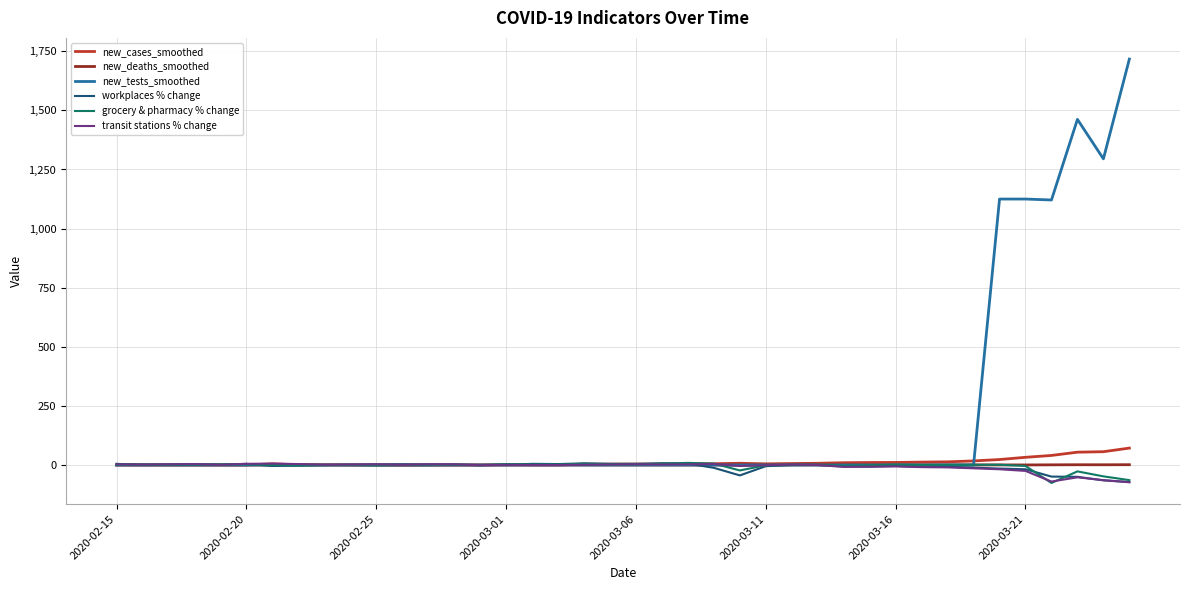

Which series has the widest spread of values?

new_tests_smoothed